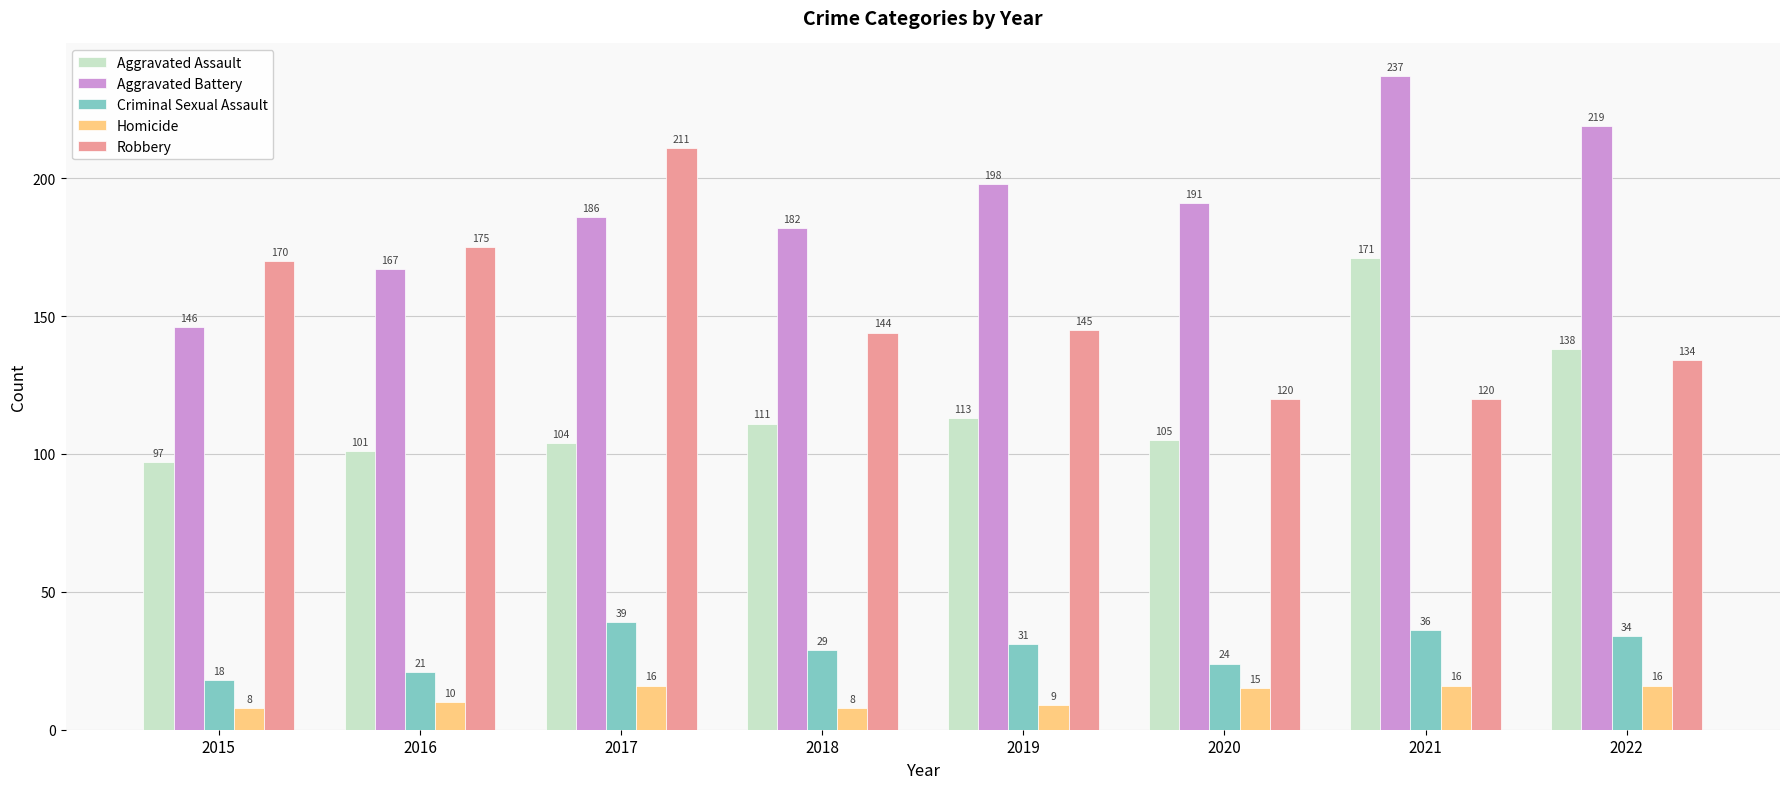

What is the sum of all Criminal Sexual Assault values?

232